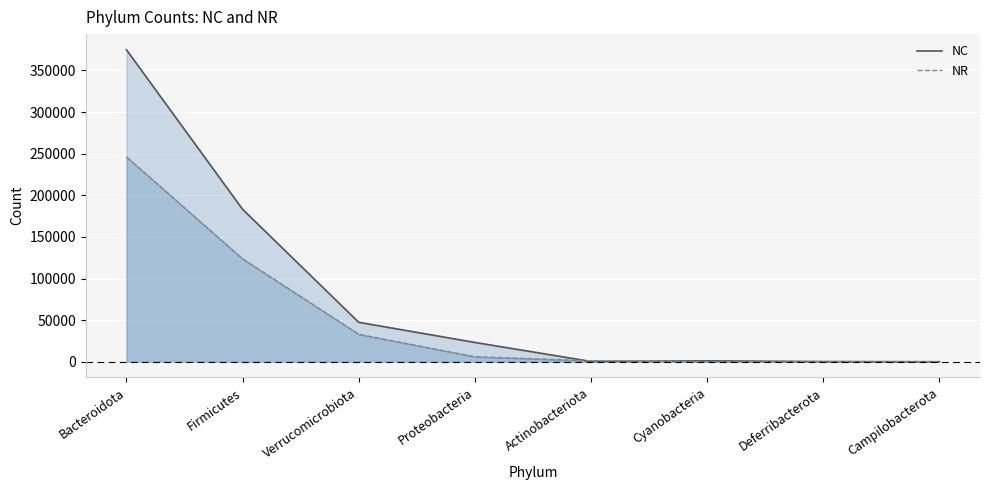

Which series has the largest range (max minus min)?

NC